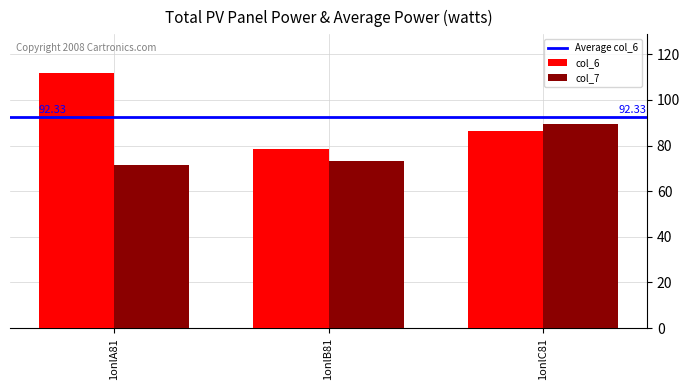

Between 1onlA81 and 1onlB81, which series saw the biggest shift?

col_6